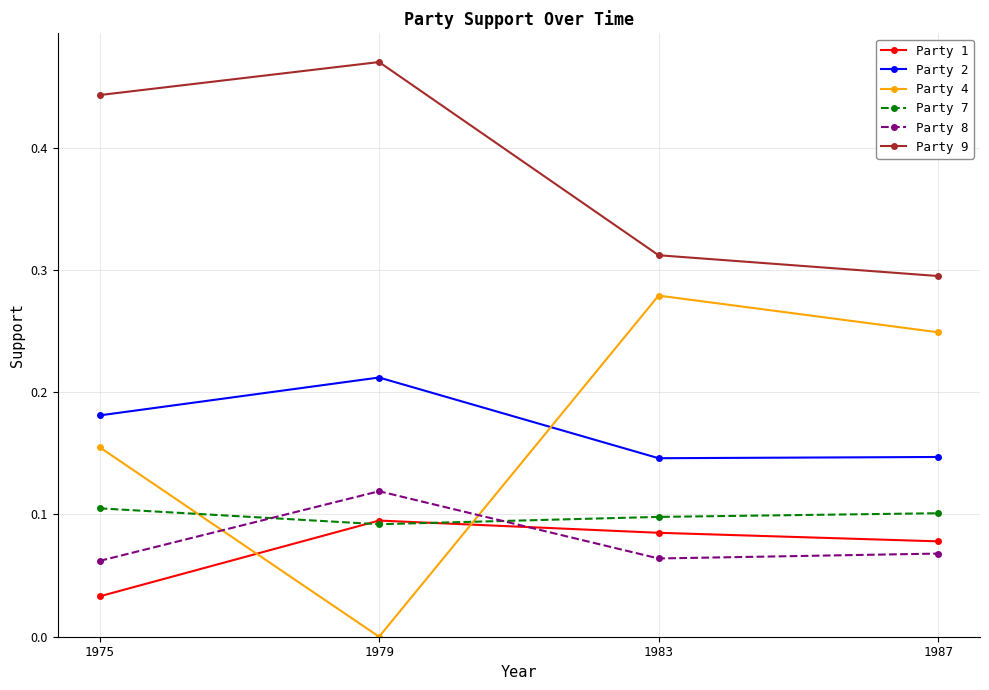

What are all the series names shown in the legend?

Party 1, Party 2, Party 4, Party 7, Party 8, Party 9